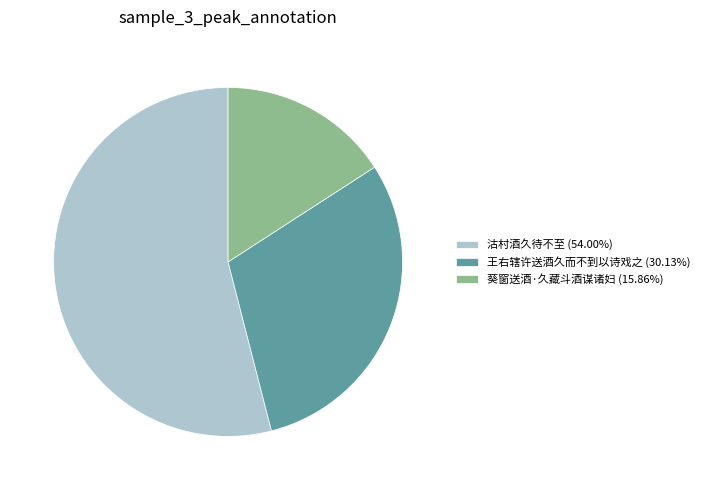

The 沽村酒久待不至 slice represents 54% of the pie. True or false?

True